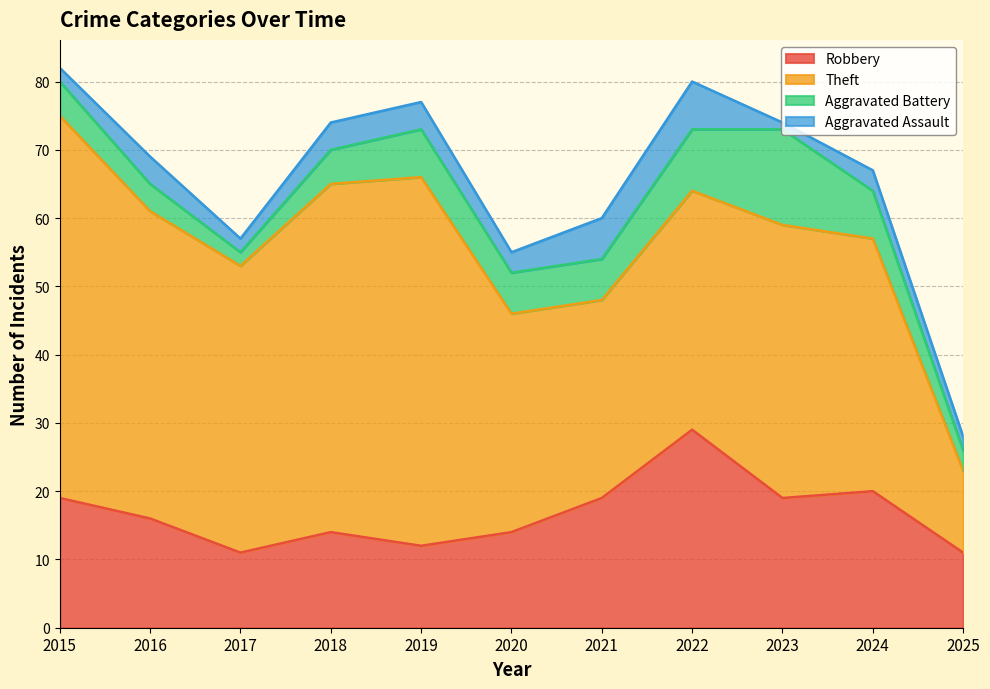

What is the minimum value for Aggravated Assault?

1